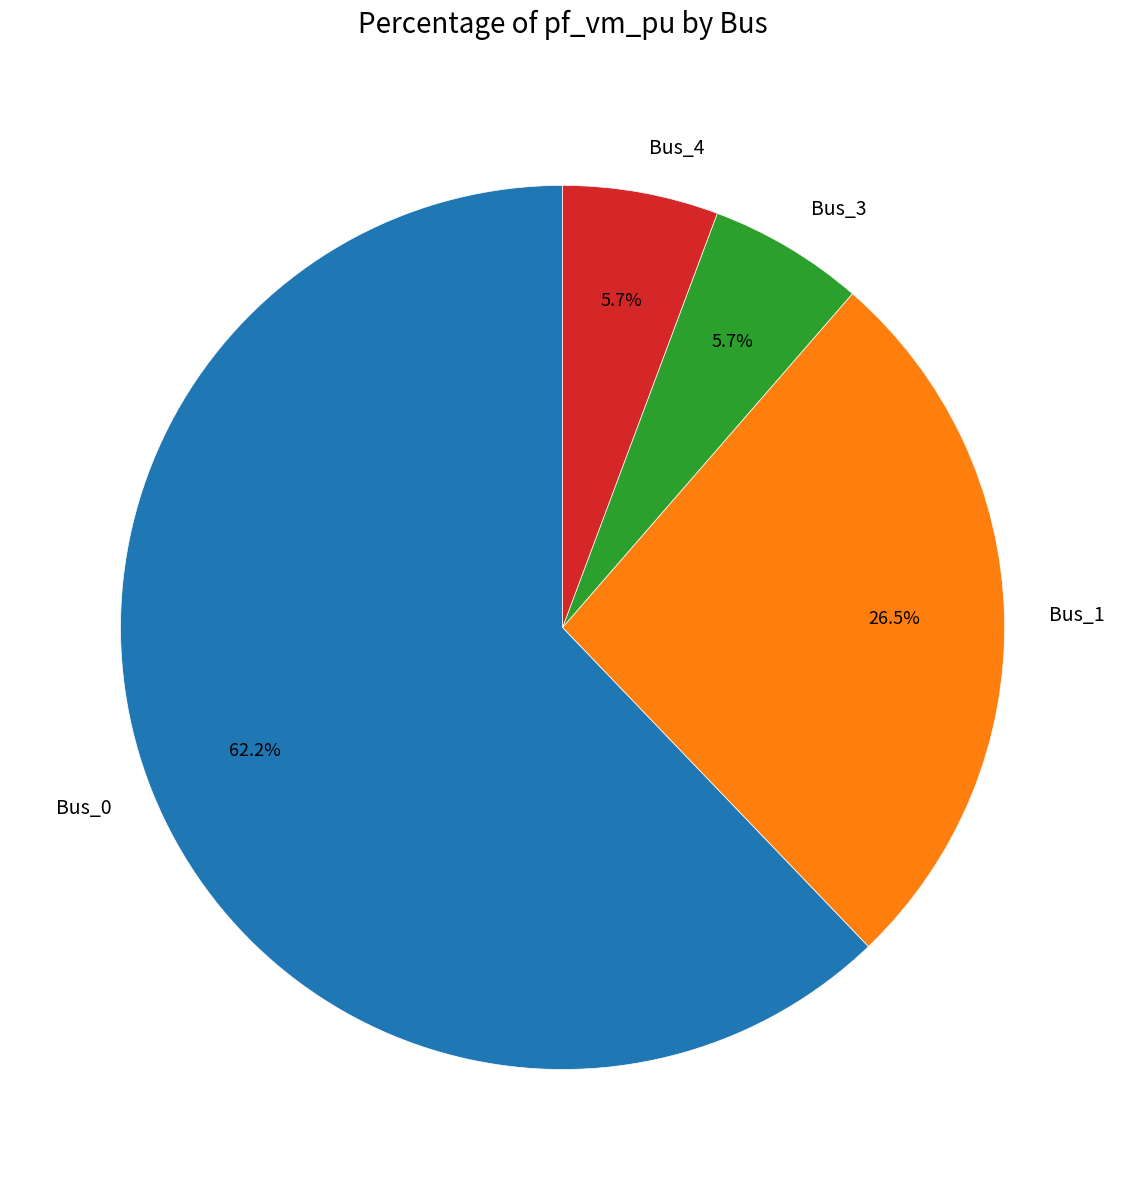

Is Bus_0 the majority of the pie?

Yes